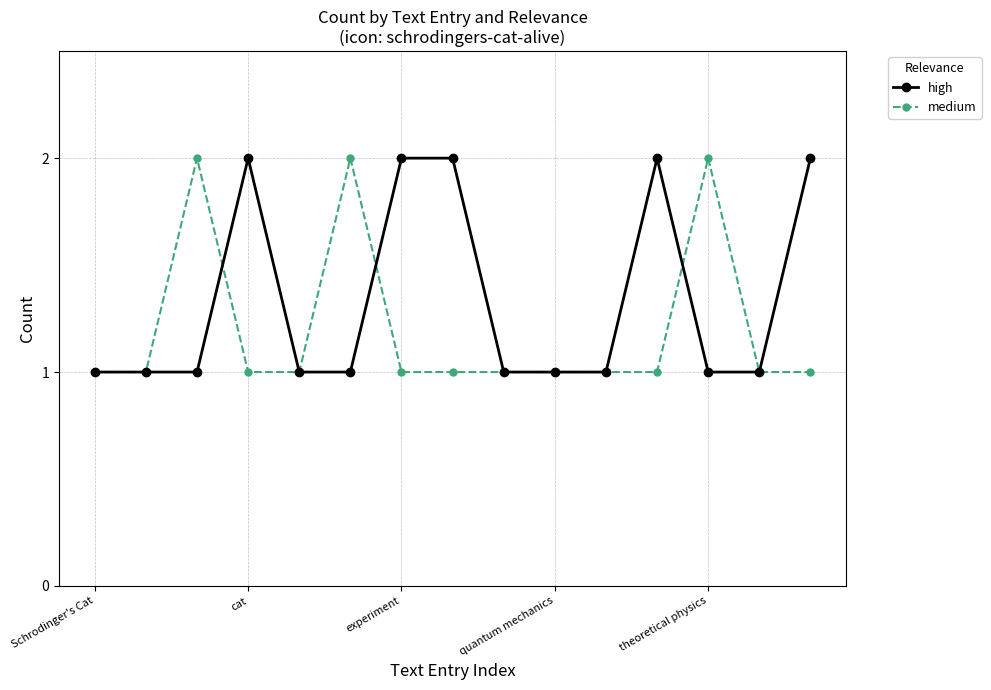

Reading left to right, transcribe all the data shown in this chart.

high: 1	1	1	2	1	1	2	2	1	1	1	2	1	1	2
medium: 1	1	2	1	1	2	1	1	1	1	1	1	2	1	1